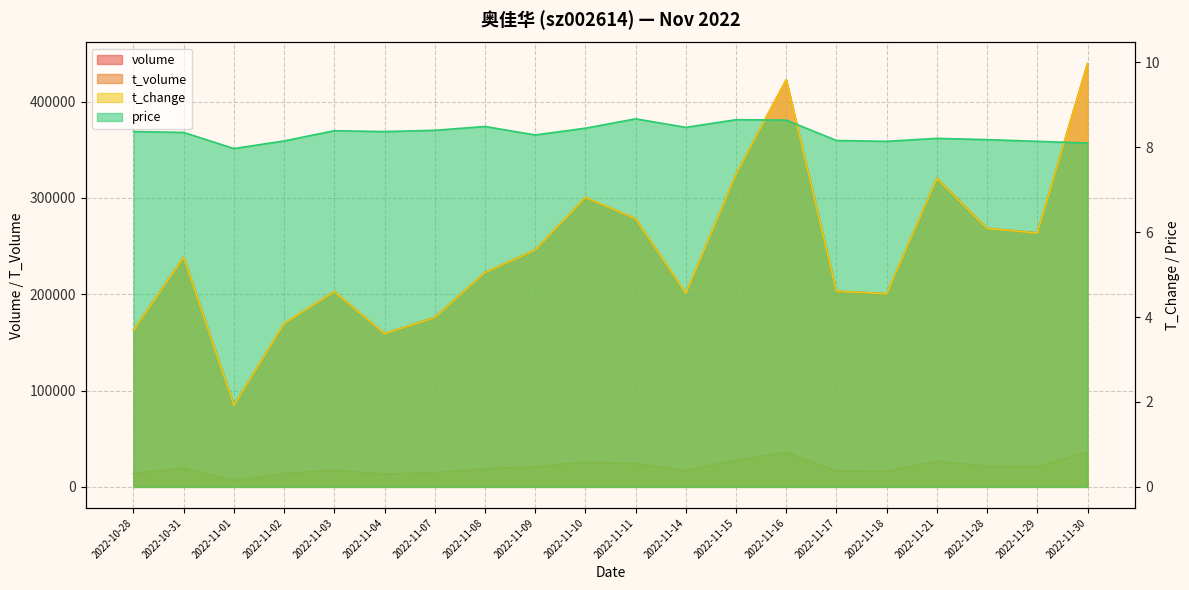

At which category is the sum across all series the highest?

2022-11-30